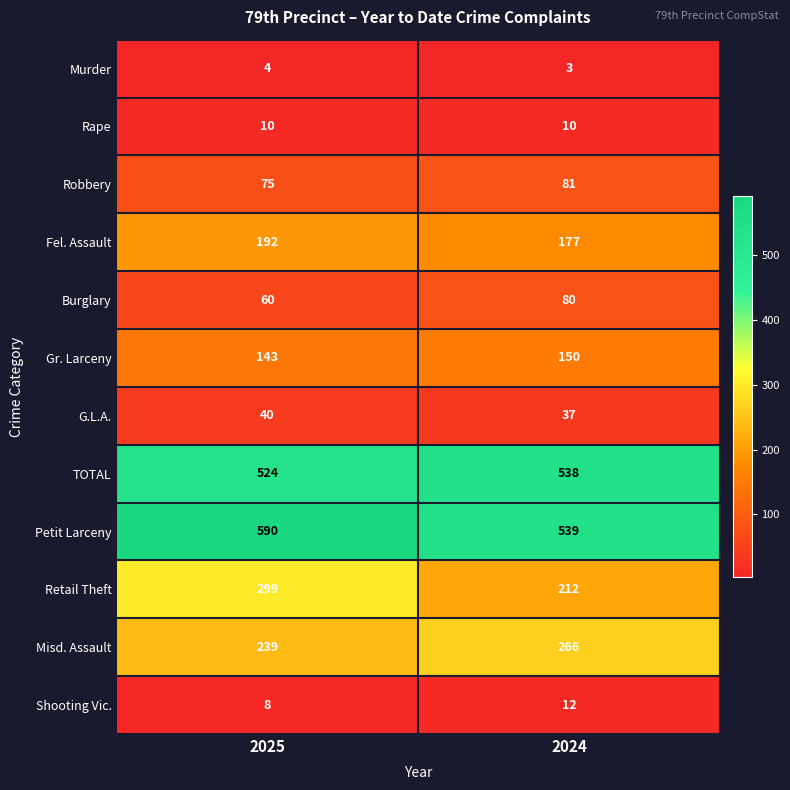

What is the sum of all Shooting Vic. values?

20